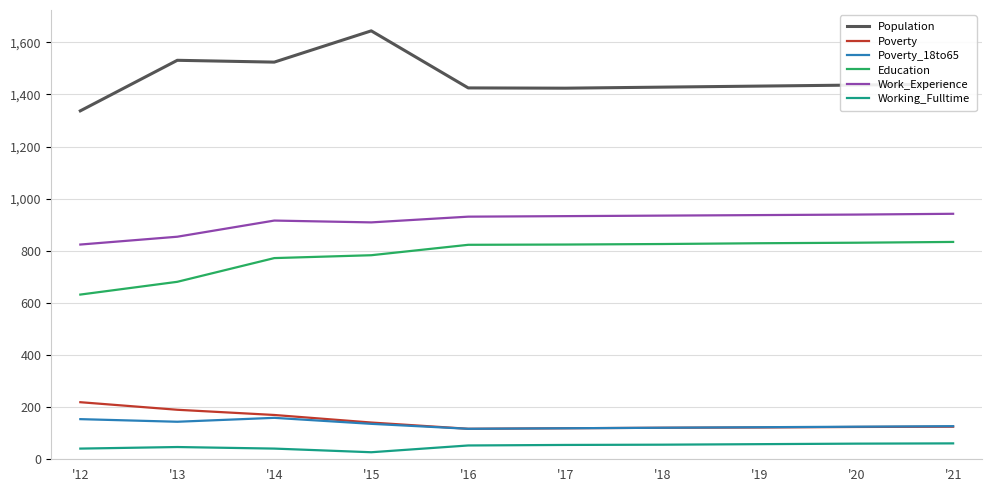

Which series has the widest spread of values?

Population